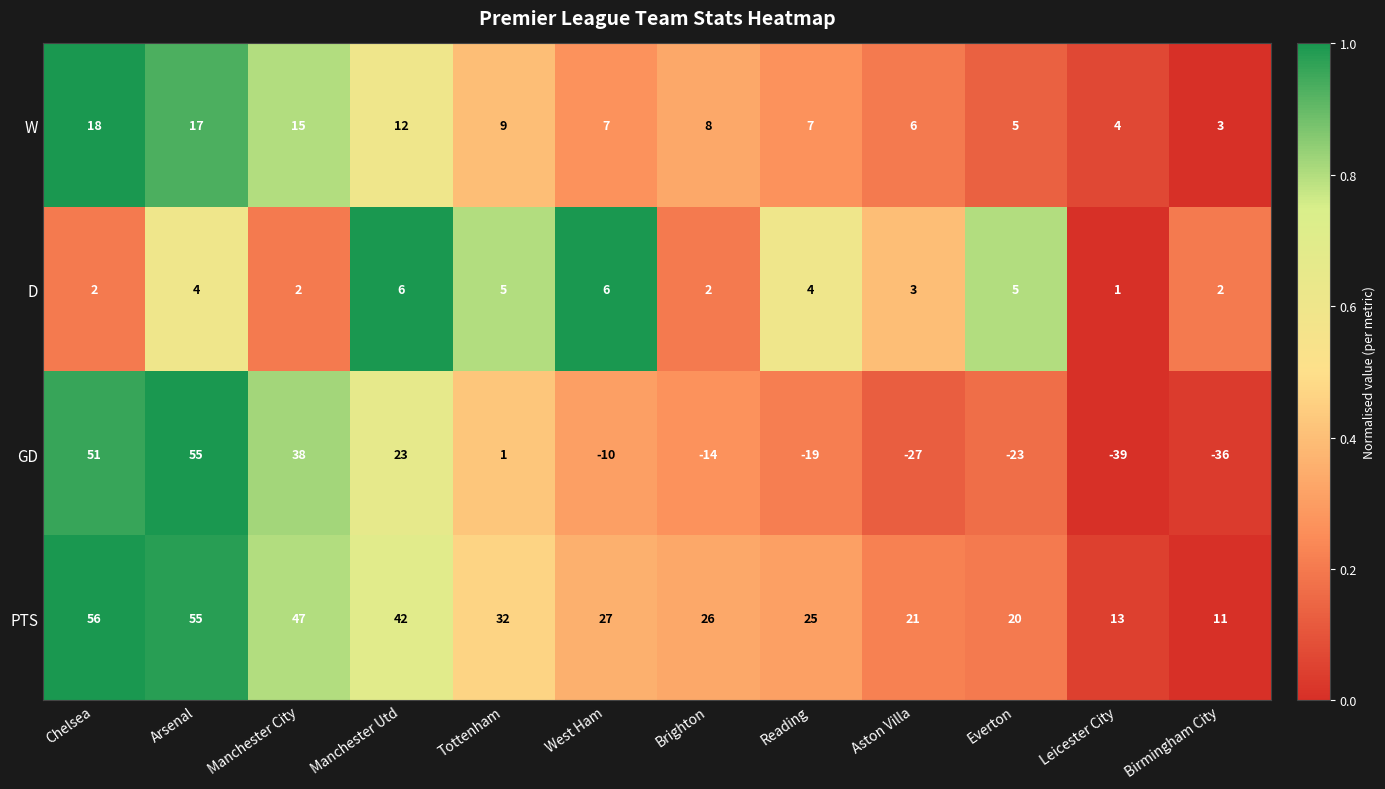

Count the number of data series in this chart.

4